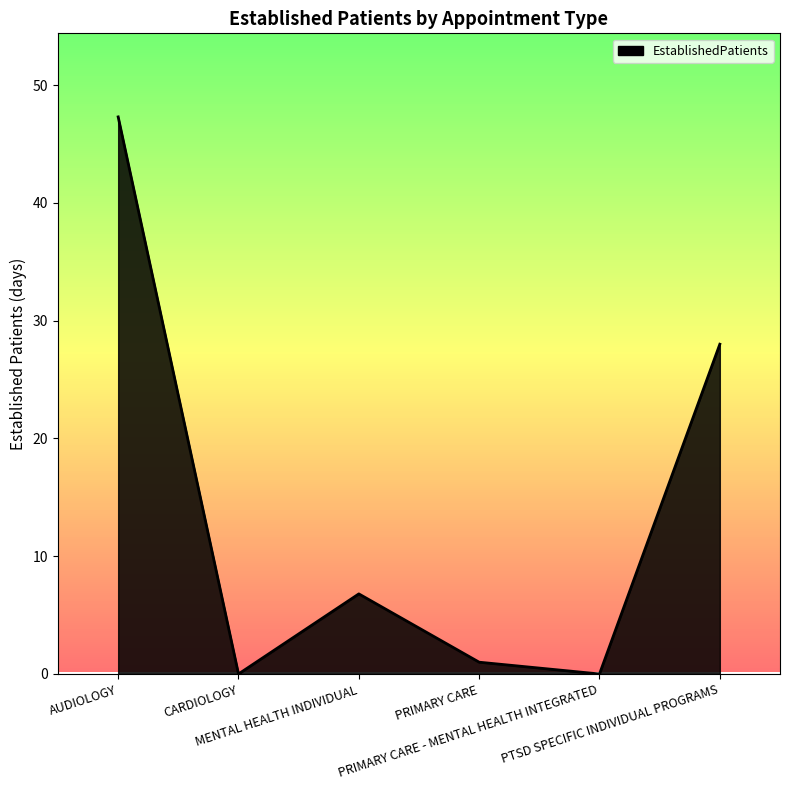

At which label does the data first exceed 6?

AUDIOLOGY